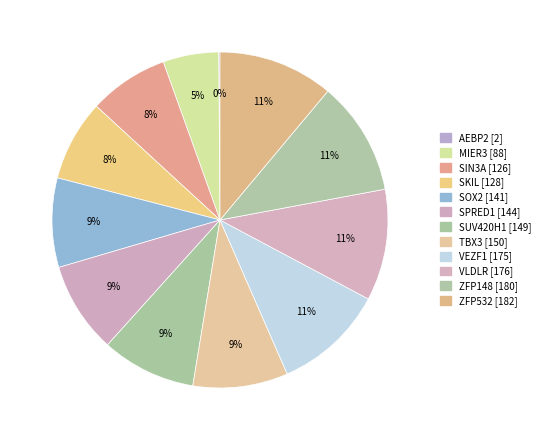

Approximately how many times larger is the value at SKIL compared to MIER3?

1.5